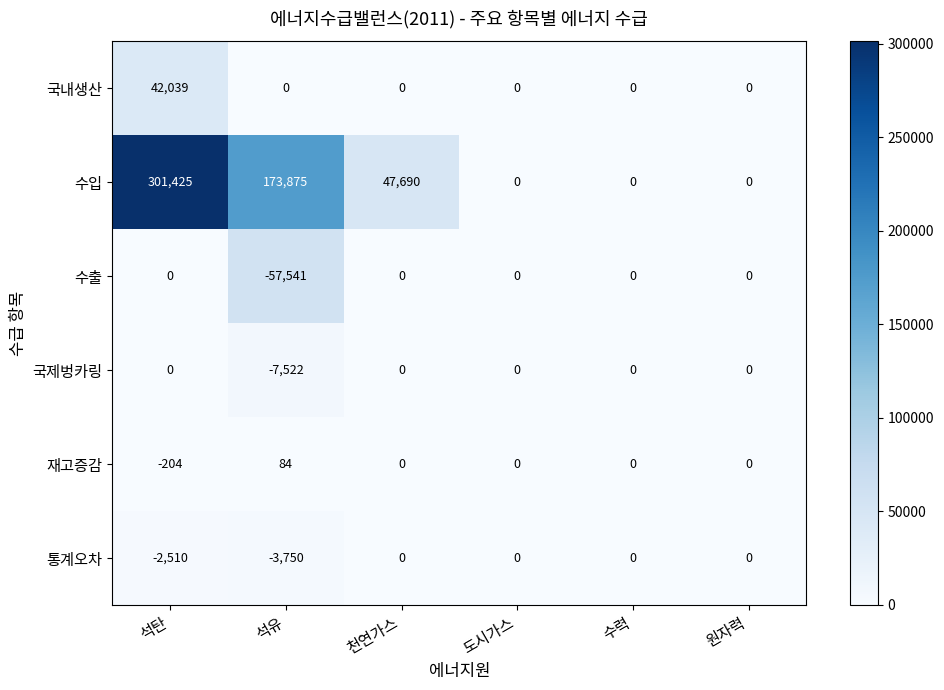

The 국내생산 series shows 27538 at 천연가스. True or false?

False